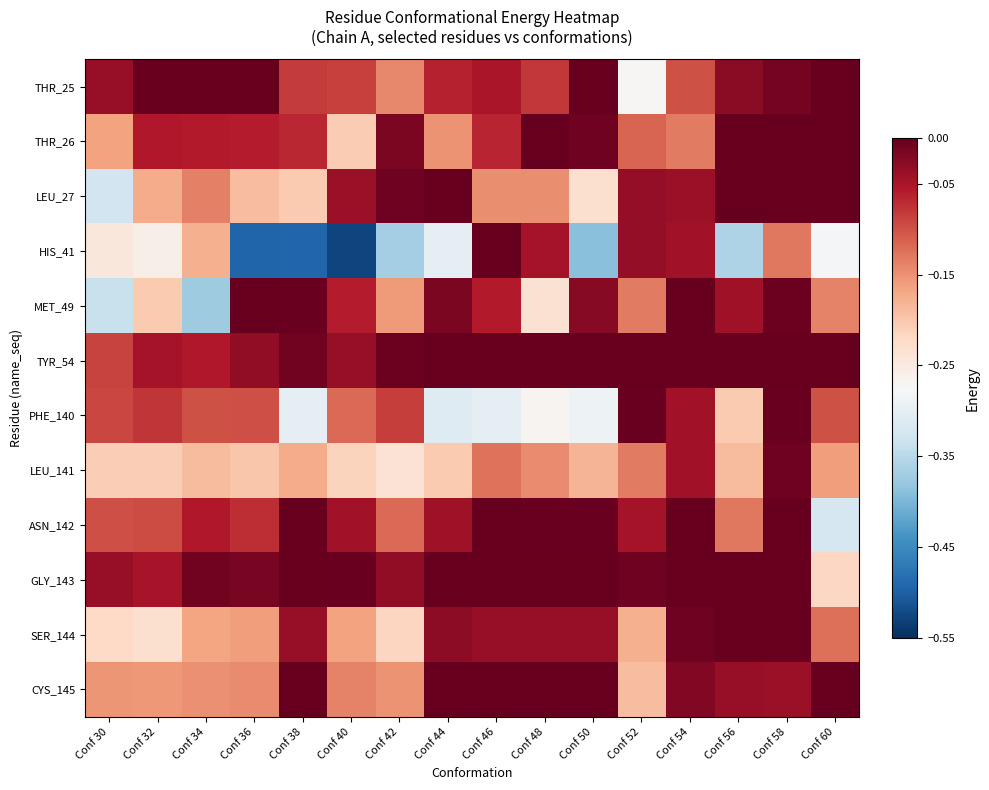

Count the number of categories in the chart.

16